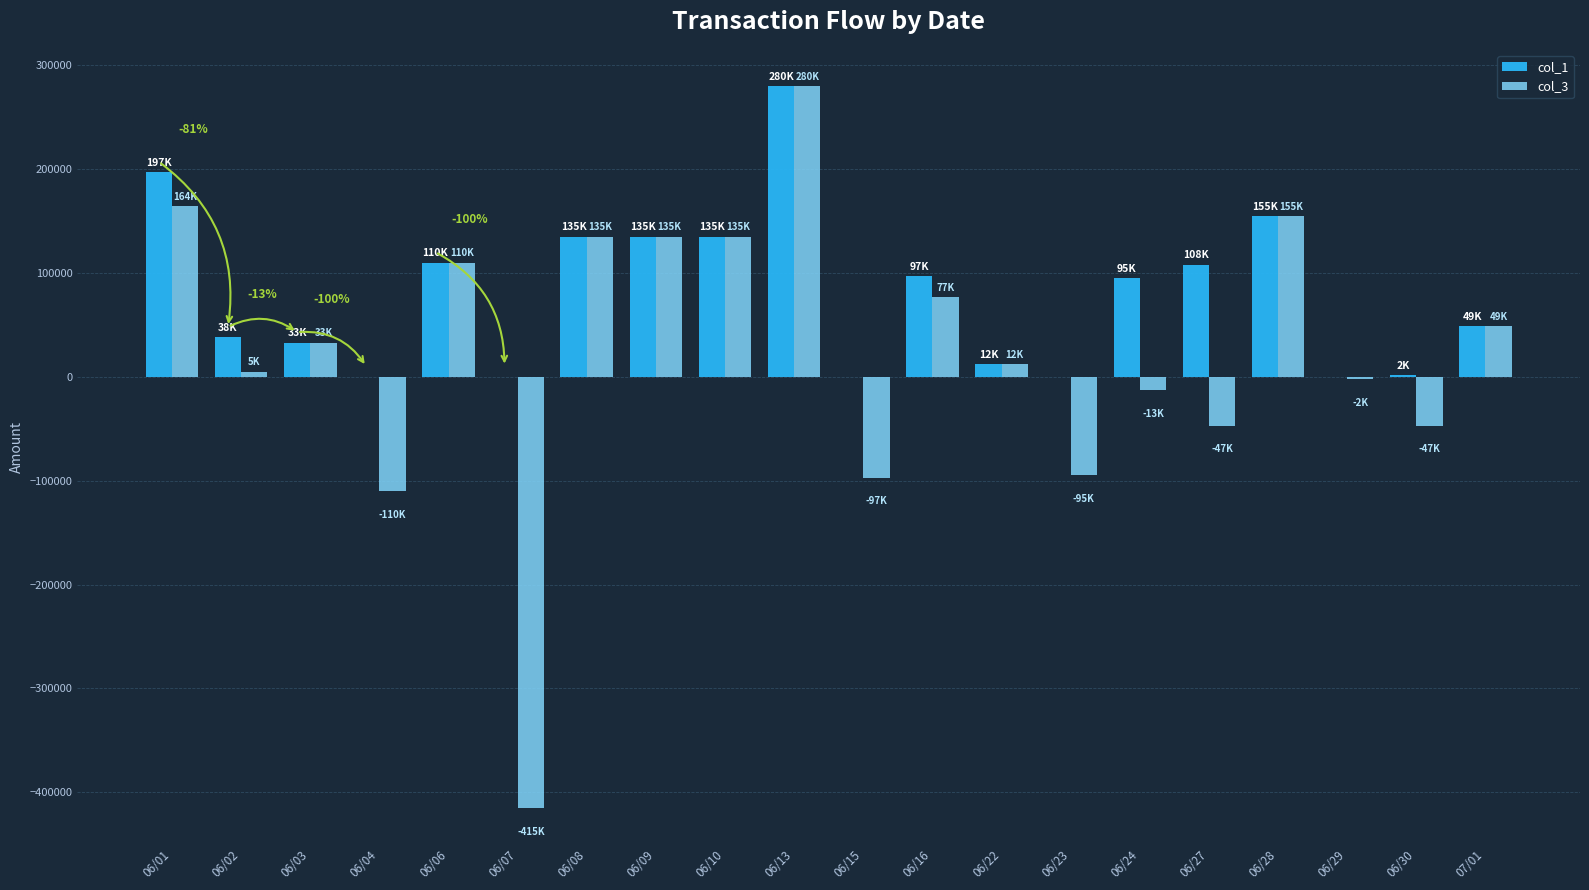

The value of col_1 at 06/07 is -179271. True or false?

False